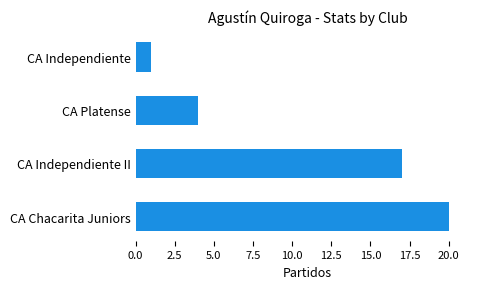

List the labels in order of value, smallest first.

CA Independiente, CA Platense, CA Independiente II, CA Chacarita Juniors